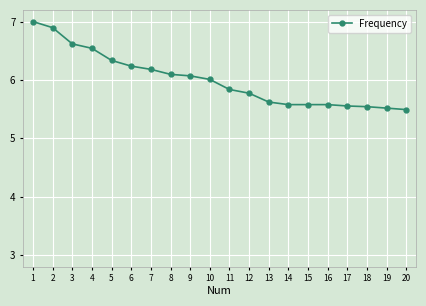

What is the approximate value at 8?

6.1